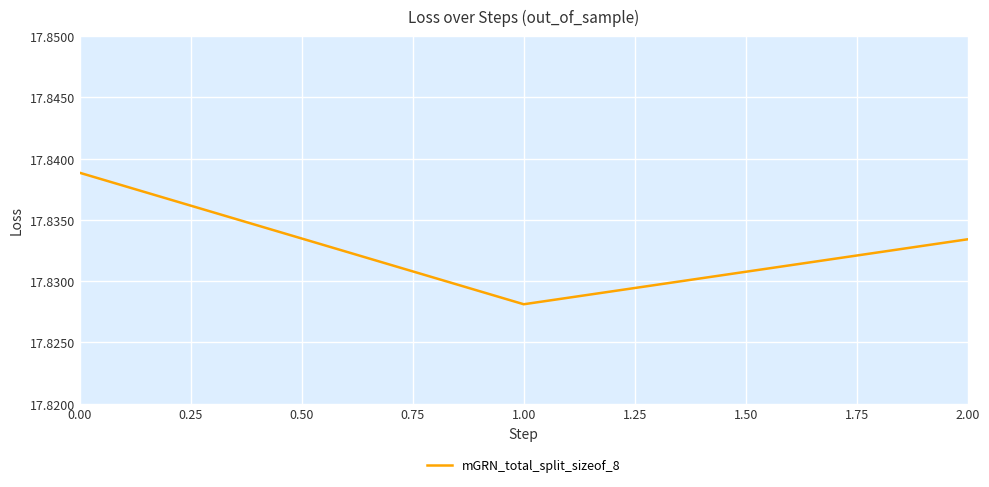

Is it true that the value at 2.00 is 11.9?

False